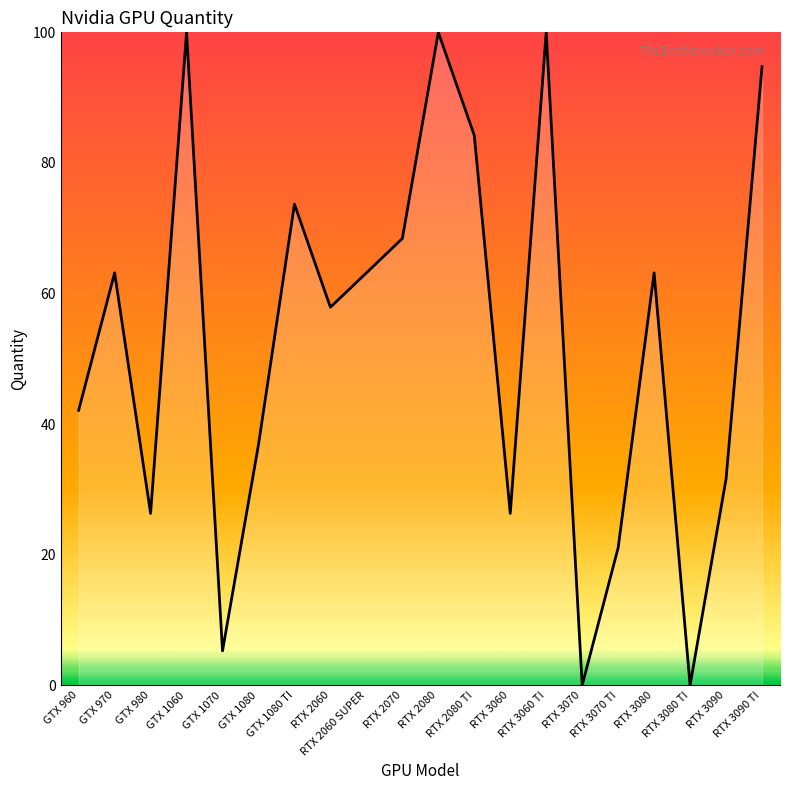

What is the sum of the values at RTX 2080 TI and GTX 1080?

121.1